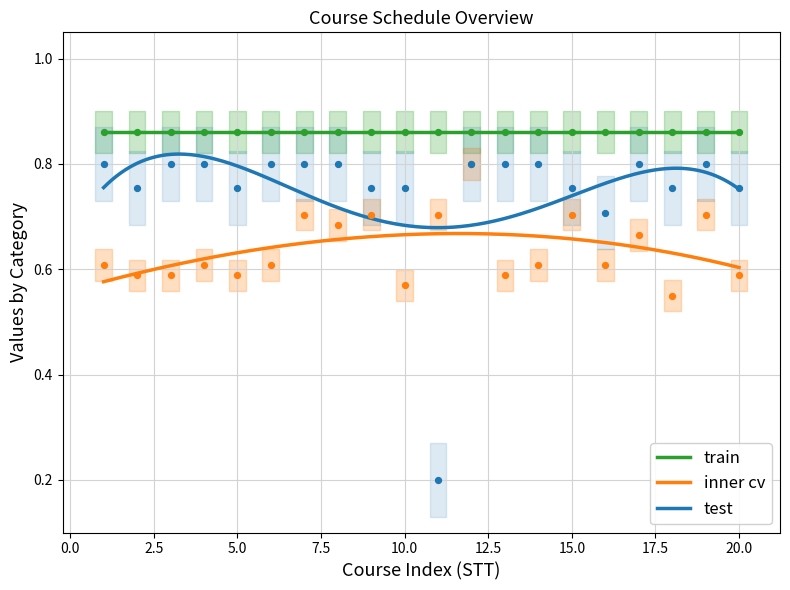

True or false: train and test intersect in this chart.

False